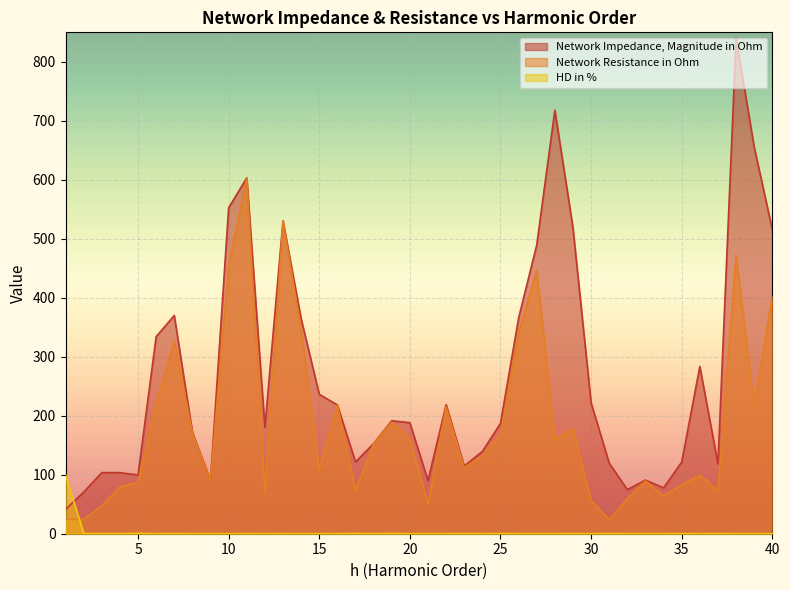

How many lines are shown in the chart?

3